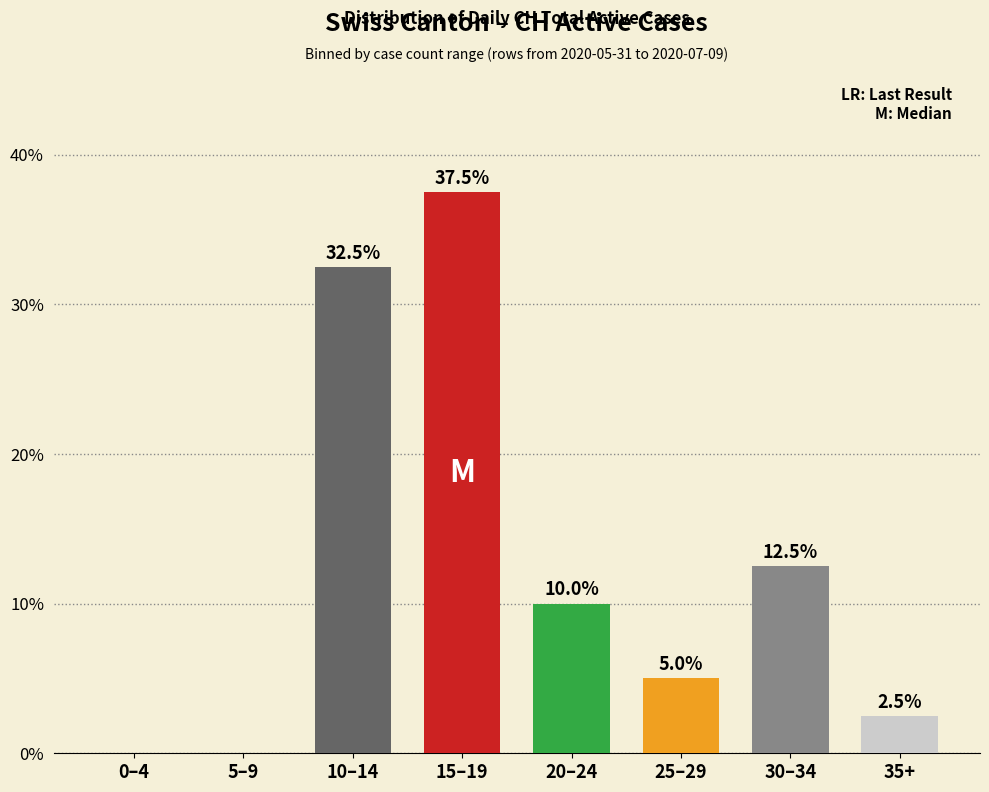

What is the sum of all values?

100.0